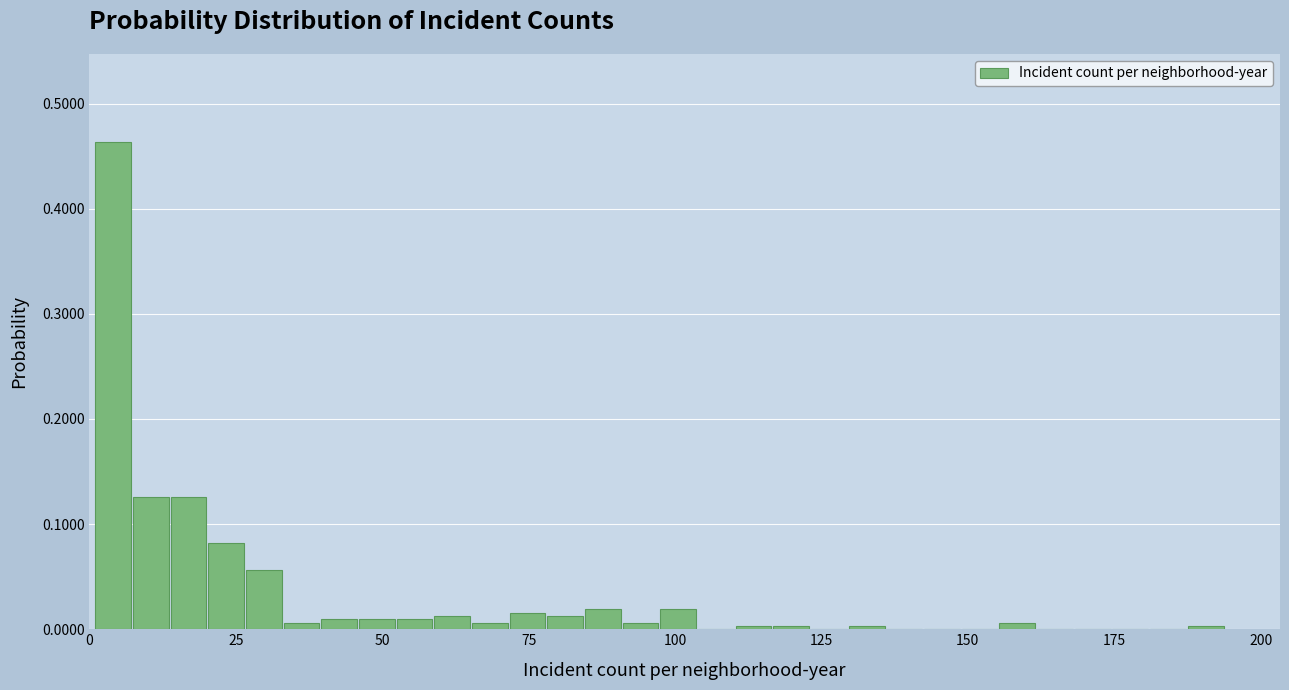

Around what value on the x-axis is the tallest bar? Give the approximate position of its centre, as read against the axis.

5